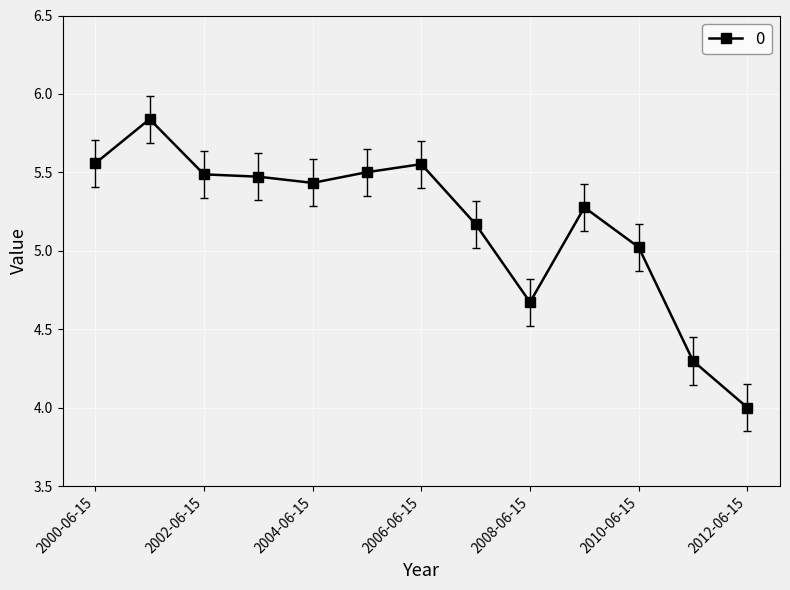

True or false: the data has more than 2 interior local peaks.

True